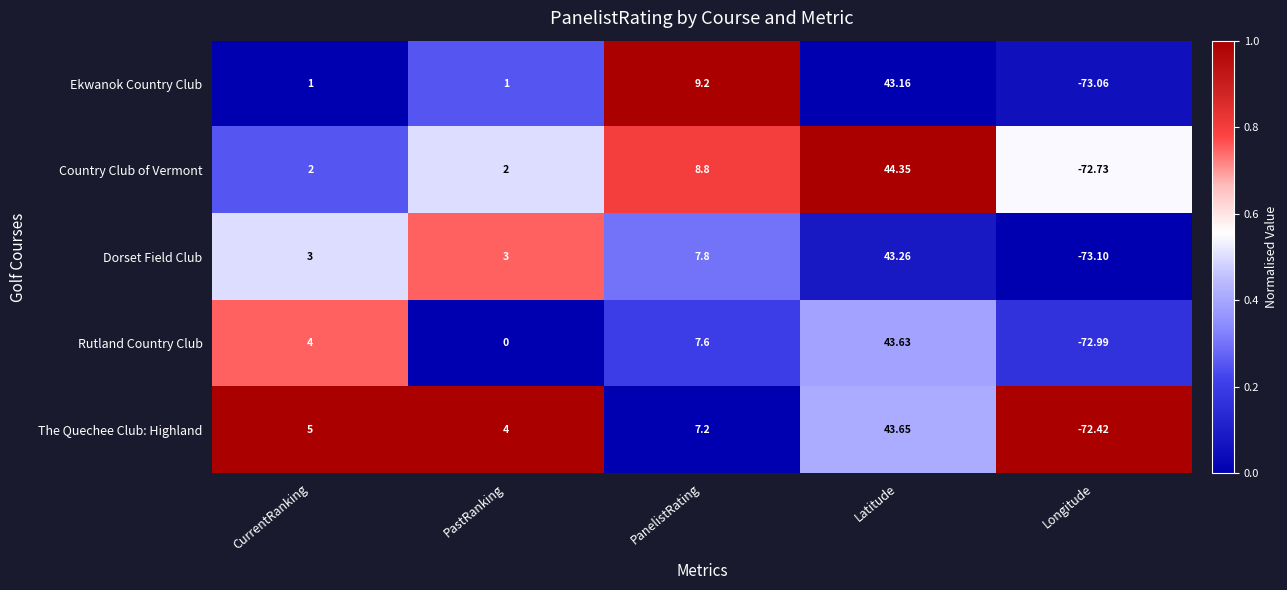

Which series has the largest range (max minus min)?

Country Club of Vermont